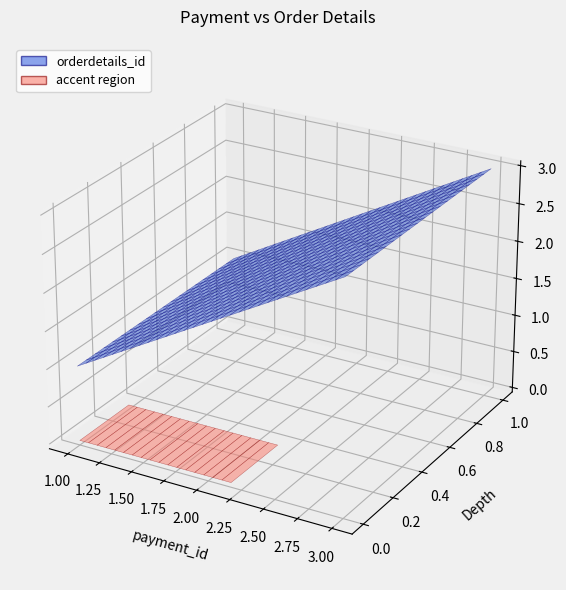

Reading right to left, list all the values displayed in this chart.

3	2	1